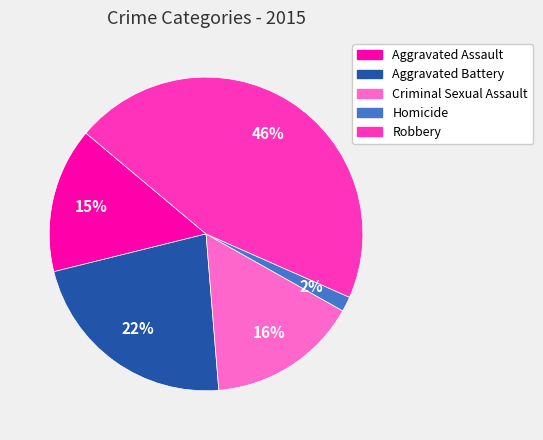

To the nearest percent, what percentage of the pie is Aggravated Battery?

22%